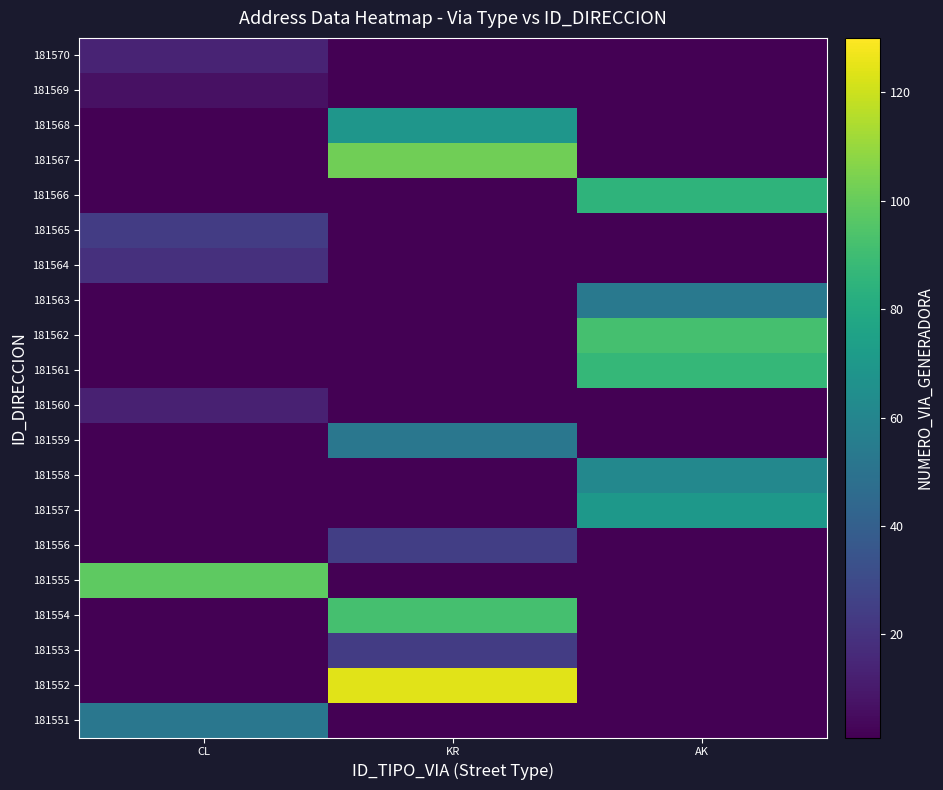

Reading left to right, transcribe all the data shown in this chart.

181551: CL=52	KR=1	AK=1
181552: CL=1	KR=124	AK=1
181553: CL=1	KR=24	AK=1
181554: CL=1	KR=92	AK=1
181555: CL=98	KR=1	AK=1
181556: CL=1	KR=25	AK=1
181557: CL=1	KR=1	AK=70
181558: CL=1	KR=1	AK=61
181559: CL=1	KR=52	AK=1
181560: CL=13	KR=1	AK=1
181561: CL=1	KR=1	AK=87
181562: CL=1	KR=1	AK=92
181563: CL=1	KR=1	AK=53
181564: CL=19	KR=1	AK=1
181565: CL=24	KR=1	AK=1
181566: CL=1	KR=1	AK=85
181567: CL=1	KR=102	AK=1
181568: CL=1	KR=69	AK=1
181569: CL=7	KR=1	AK=1
181570: CL=14	KR=1	AK=1